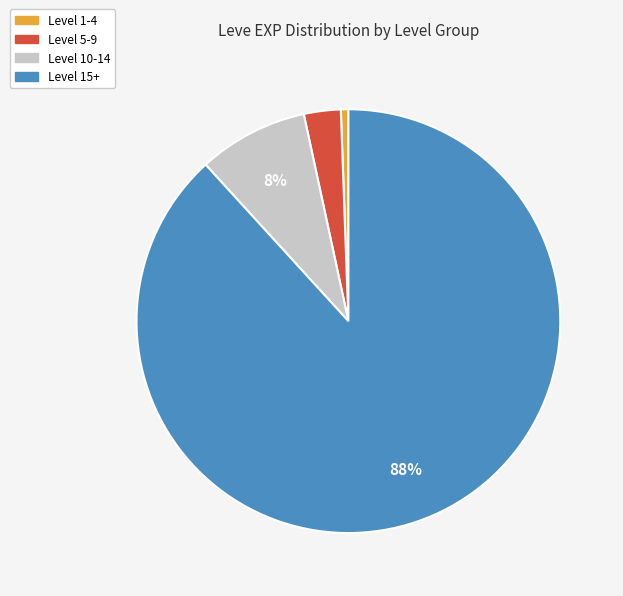

True or false: Level 15+ accounts for 88% of the total.

True